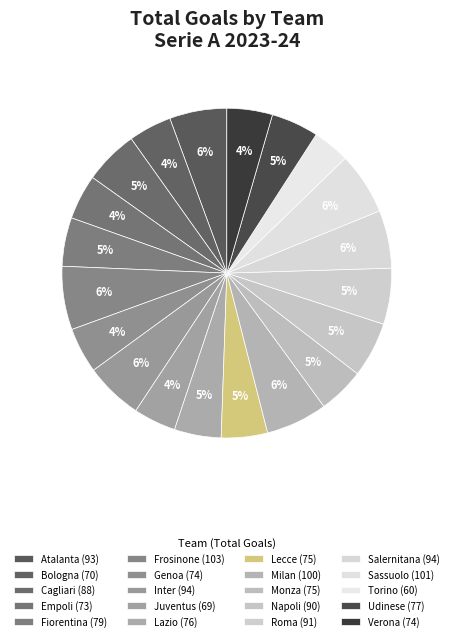

How many slices are in this pie chart?

20